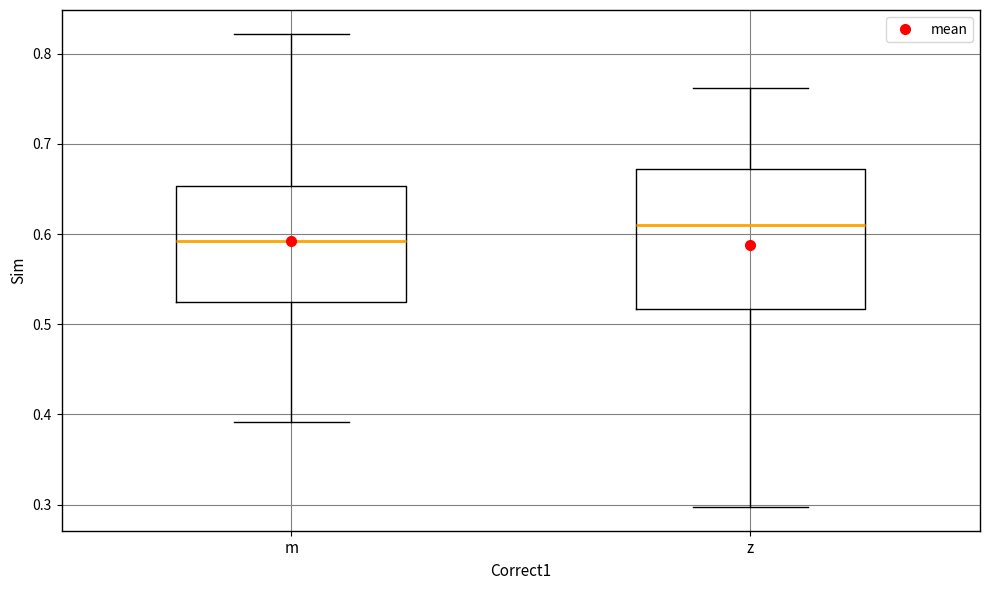

Where does the upper whisker of the box for m end on the y-axis? The values are not printed on the chart, so give them approximately, as read against the axis.

0.82